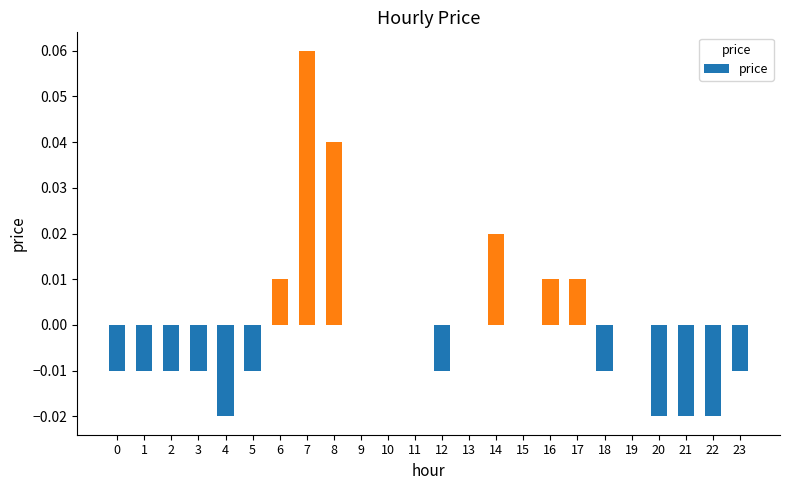

How many series are shown in this chart?

1